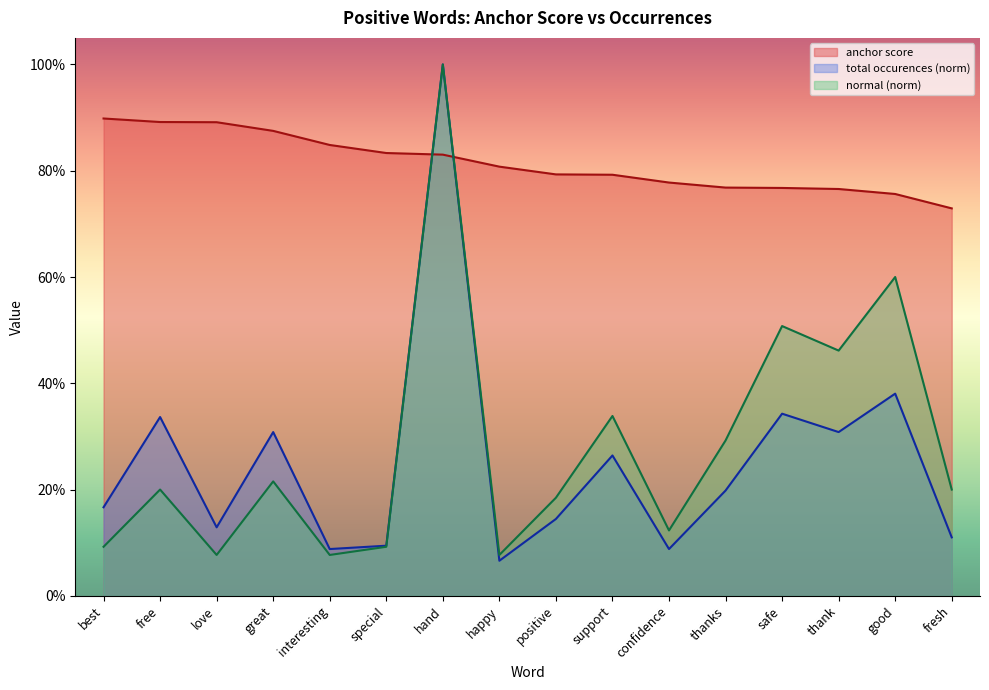

What is the total value across all series at support?

1.4